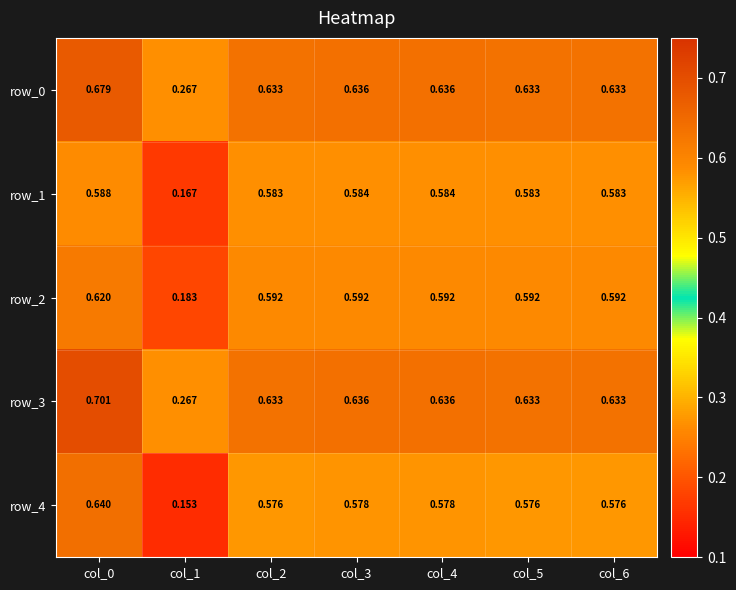

What is the sum of all row_4 values?

3.7